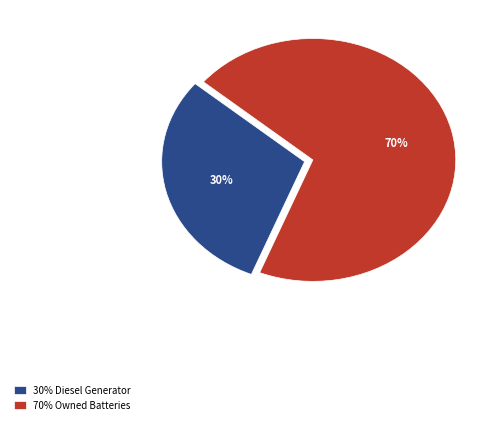

What is the largest slice in the pie chart?

70% Owned Batteries